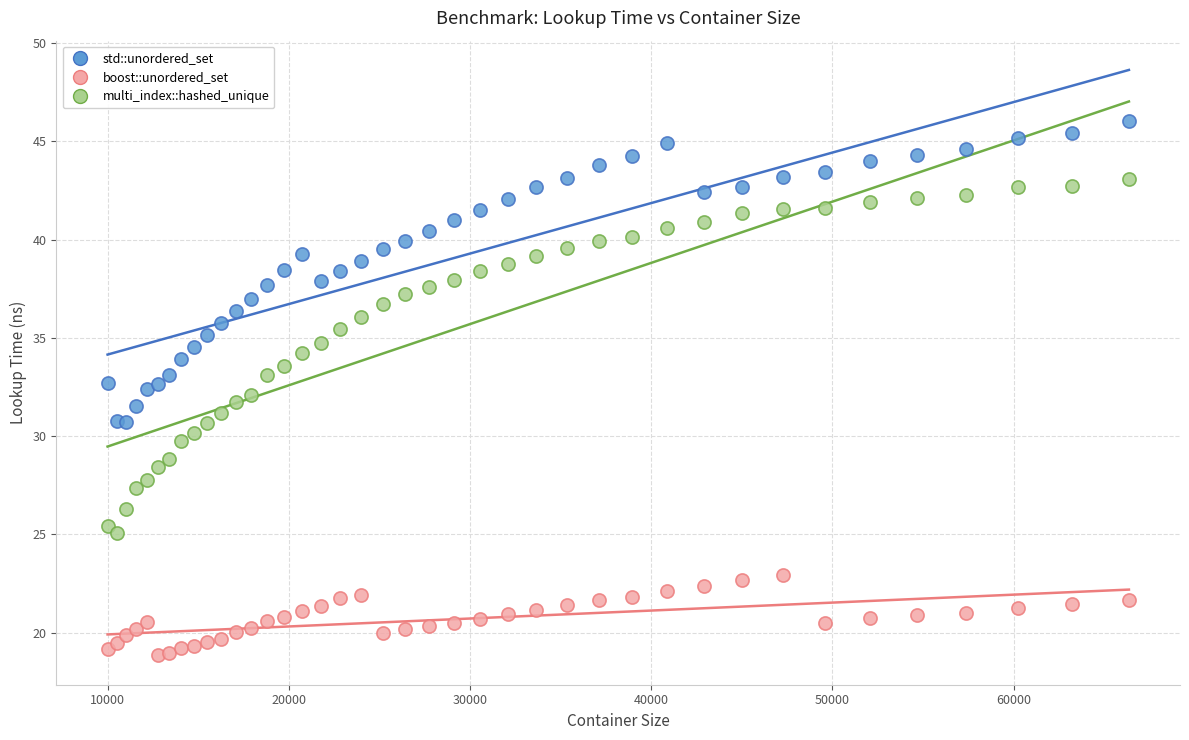

Which series reaches the maximum Y coordinate?

std::unordered_set